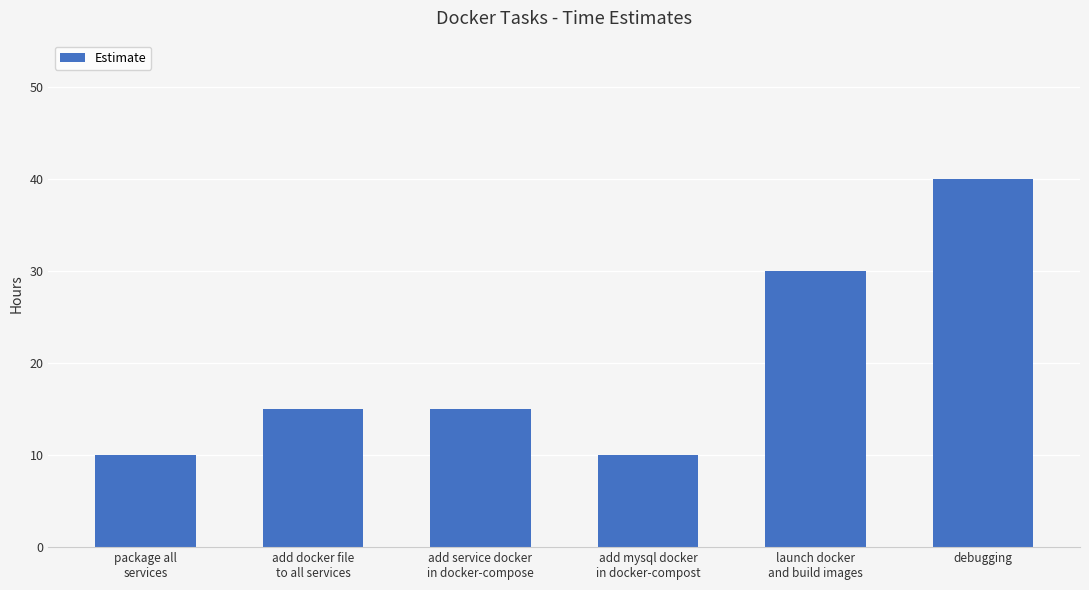

What is the change in value from add service docker
in docker-compose to add mysql docker
in docker-compost?

-5